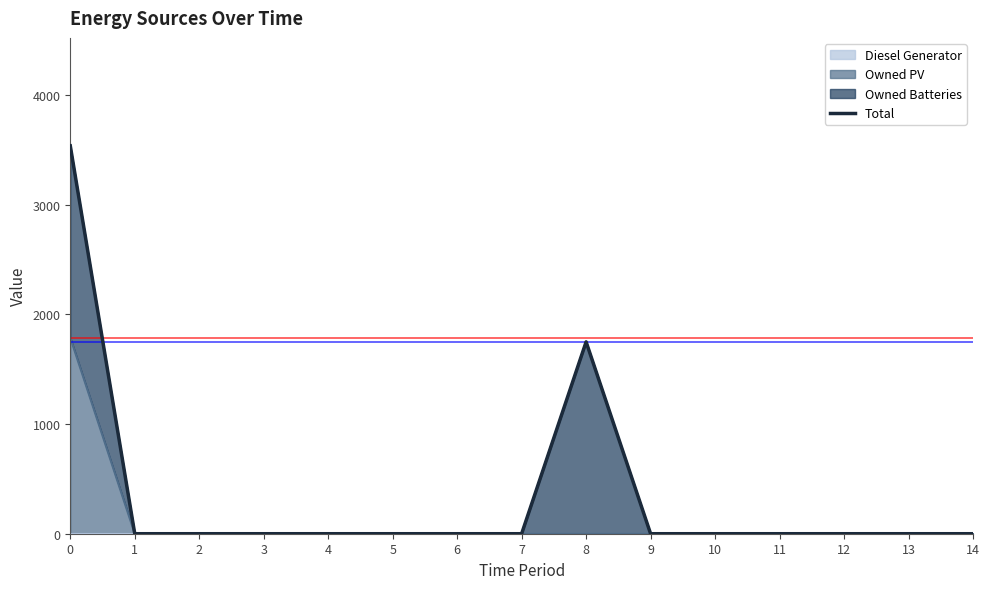

Count the number of categories in the chart.

15